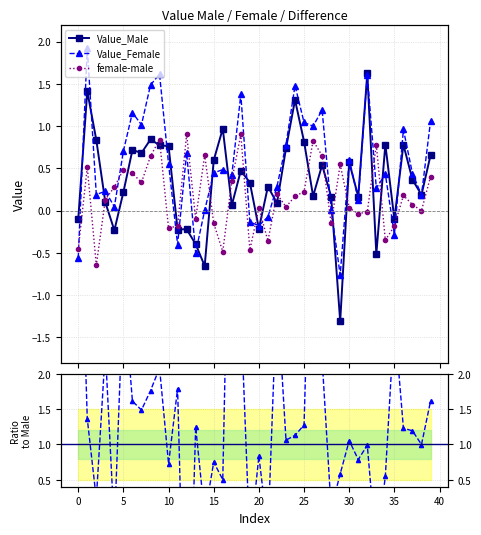

Reading left to right, what are all the values shown in this chart?

Value_Male: -0.1	1.4	0.8	0.1	-0.2	0.2	0.7	0.7	0.8	0.8	0.8	-0.2	-0.2	-0.4	-0.7	0.6	1.0	0.1	0.5	0.3	-0.2	0.3	0.1	0.7	1.3	0.8	0.2	0.5	0.2	-1.3	0.6	0.2	1.6	-0.5	0.8	-0.1	0.8	0.4	0.2	0.7
Value_Female: -0.6	1.9	0.2	0.2	0.0	0.7	1.2	1.0	1.5	1.6	0.6	-0.4	0.7	-0.5	0.0	0.4	0.5	0.4	1.4	-0.1	-0.2	-0.1	0.3	0.8	1.5	1.0	1.0	1.2	0.0	-0.8	0.6	0.1	1.6	0.3	0.4	-0.3	1.0	0.4	0.2	1.1
female-male: -0.5	0.5	-0.6	0.1	0.3	0.5	0.4	0.3	0.6	0.8	-0.2	-0.2	0.9	-0.1	0.7	-0.1	-0.5	0.4	0.9	-0.5	0.0	-0.4	0.2	0.0	0.2	0.2	0.8	0.7	-0.2	0.5	0.0	-0.0	-0.0	0.8	-0.4	-0.2	0.2	0.1	-0.0	0.4
Female/Male ratio: 5.5	1.4	0.2	2.3	-0.2	3.2	1.6	1.5	1.8	2.1	0.7	1.8	-3.1	1.2	-0.0	0.7	0.5	6.6	2.9	-0.4	0.8	-0.3	3.2	1.1	1.1	1.3	5.8	2.2	0.1	0.6	1.1	0.8	1.0	-0.5	0.6	2.8	1.2	1.2	1.0	1.6